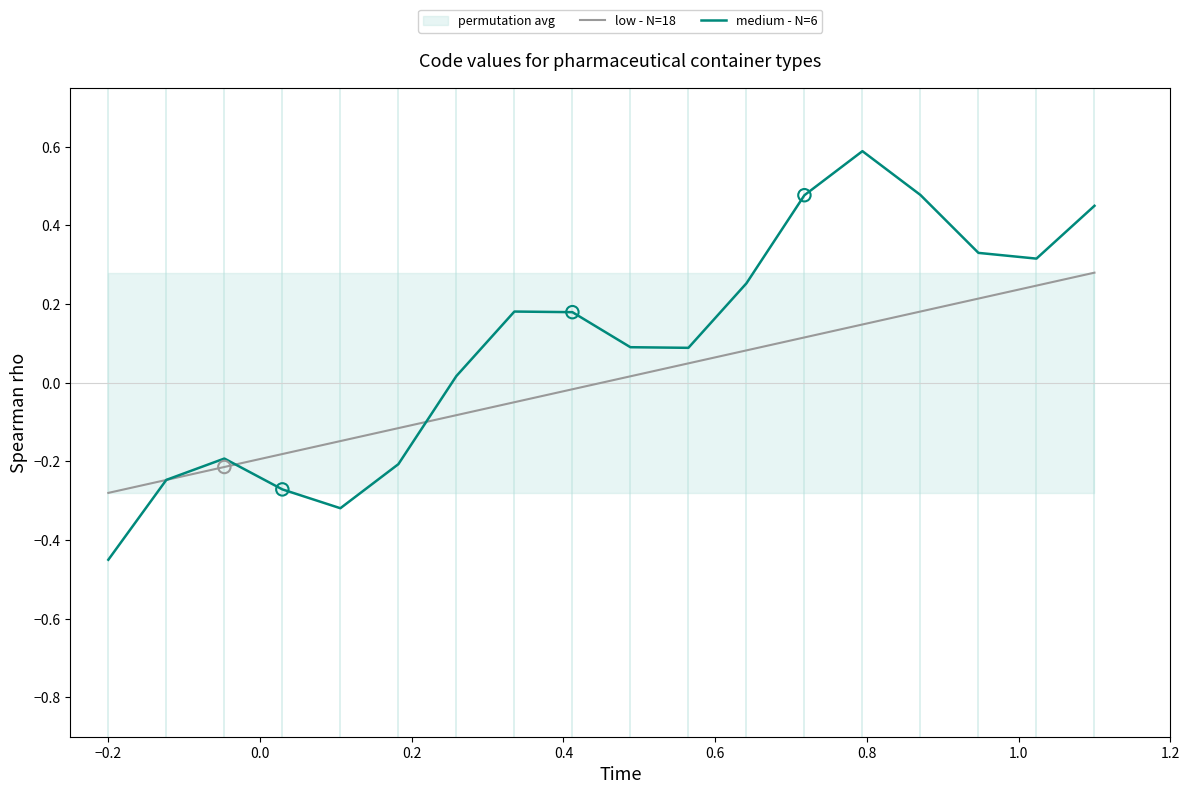

Which series has the largest total across all categories?

medium - N=6